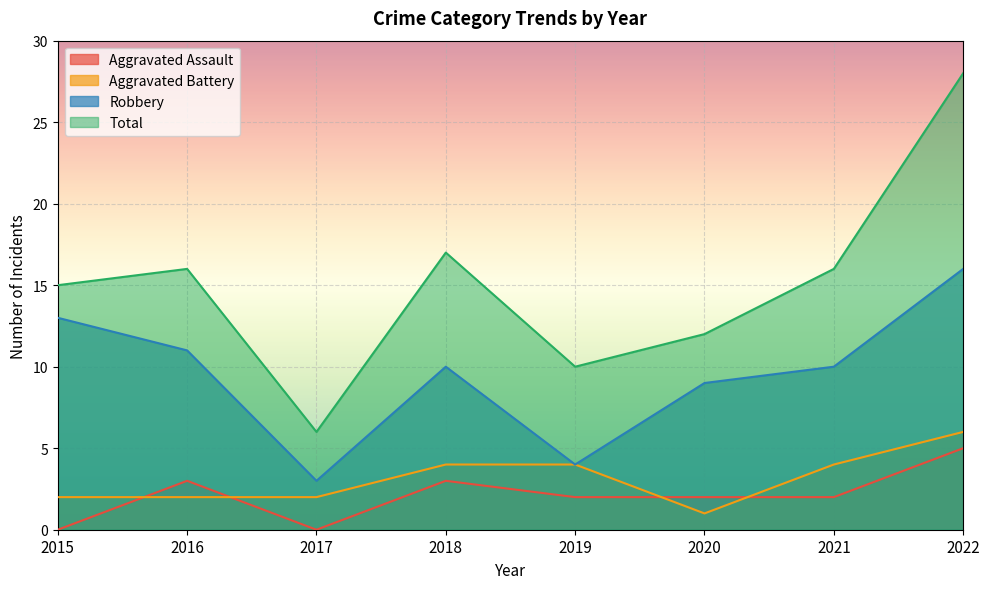

What is the average value of the Aggravated Assault series?

2